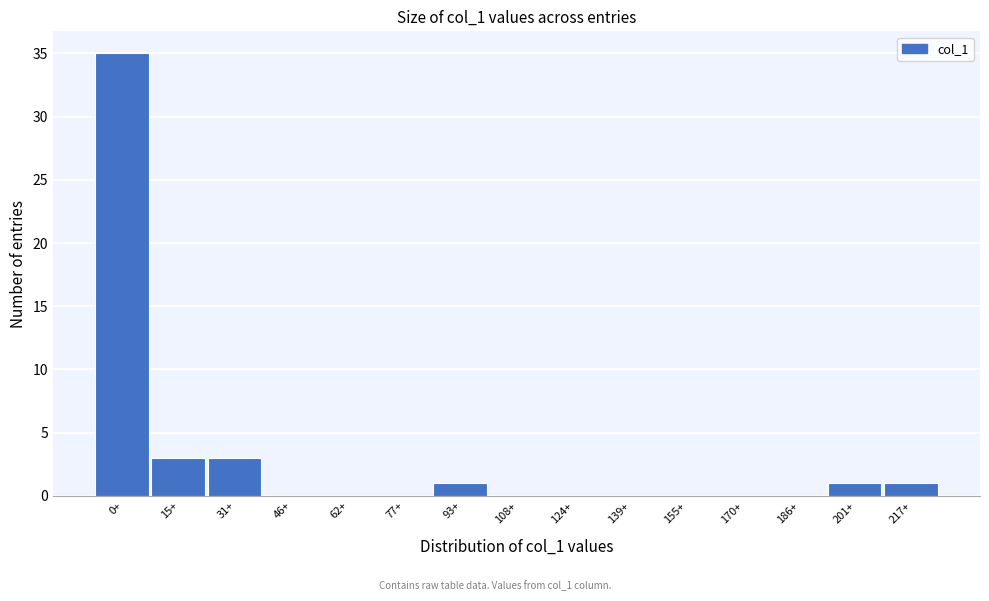

Reading left to right, what are all the values shown in this chart?

0+=35	15+=3	31+=3	46+=0	62+=0	77+=0	93+=1	108+=0	124+=0	139+=0	155+=0	170+=0	186+=0	201+=1	217+=1